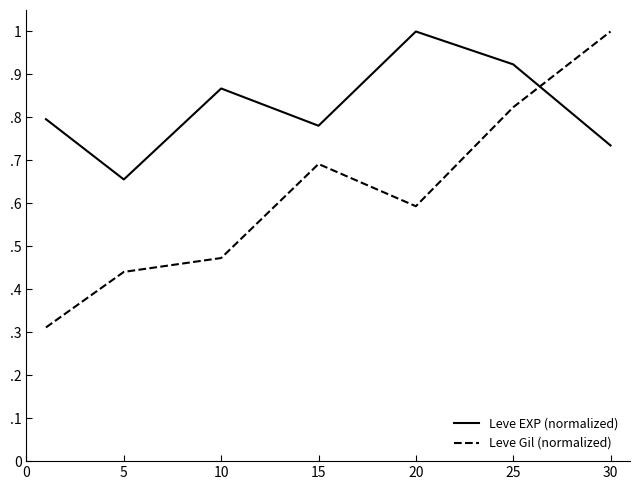

How many interior local valleys does the Leve Gil (normalized) series have?

1